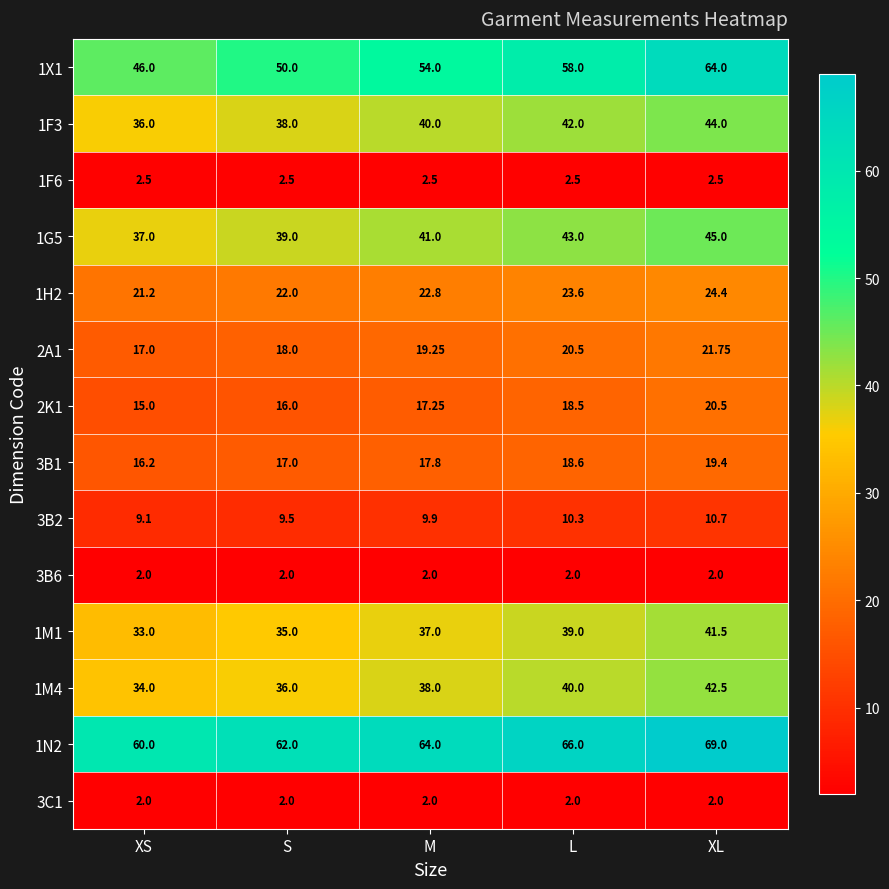

List the labels in order of 1F3 value, largest first.

XL, L, M, S, XS